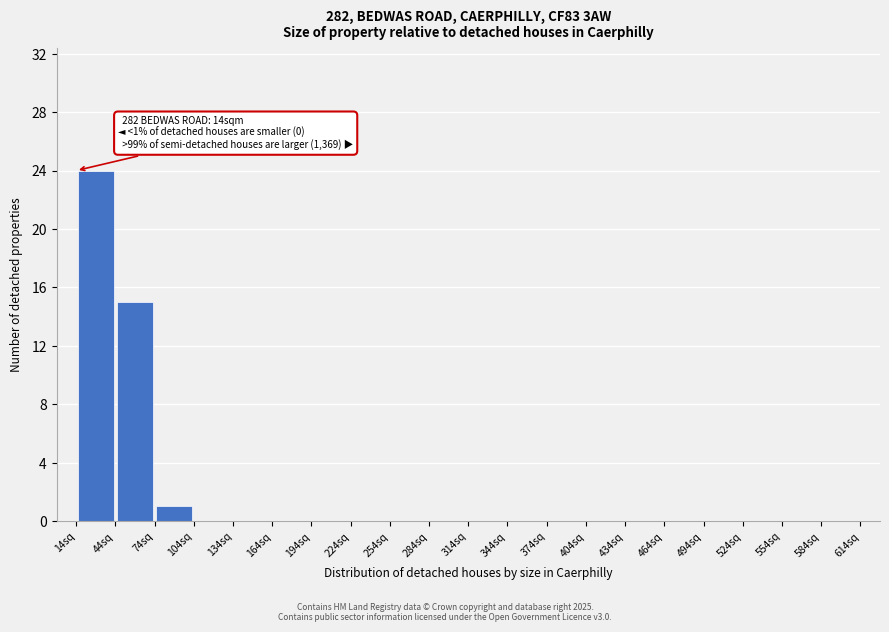

Which range on the x-axis has the tallest bar?

14 to 44